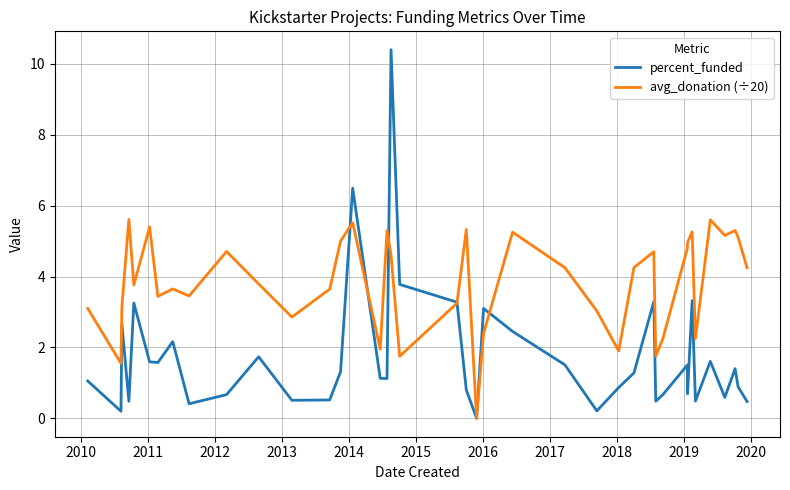

Does the chart display data point markers on the line(s)?

No